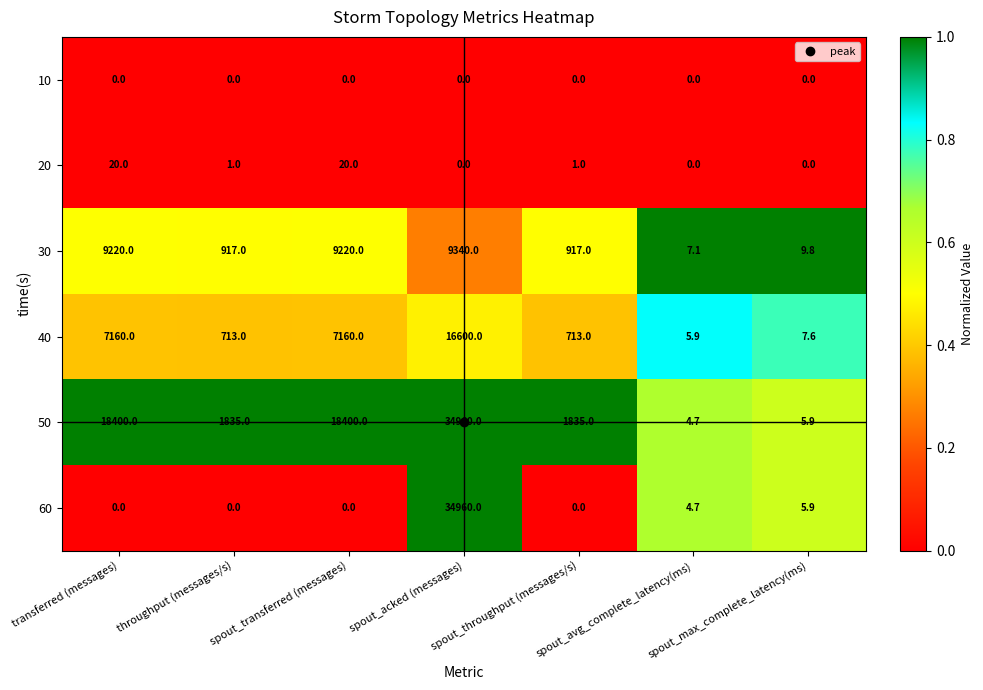

What is the average value of the 20 series?

6.0